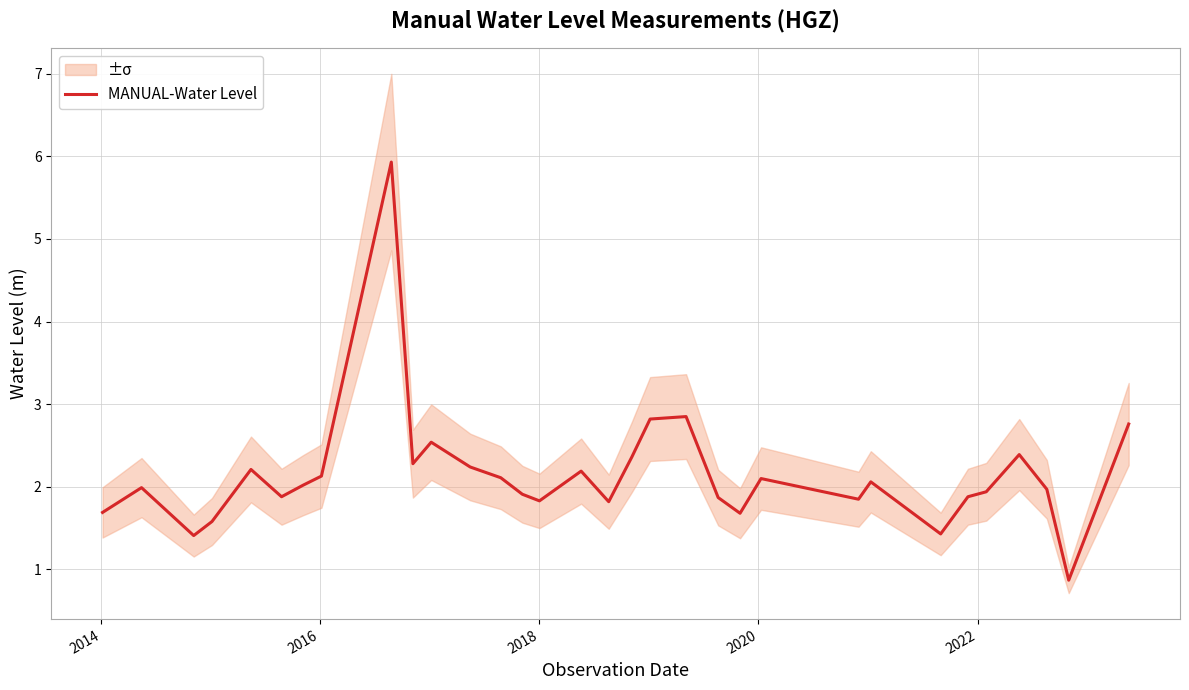

What is the maximum value for MANUAL-Water Level?

5.9